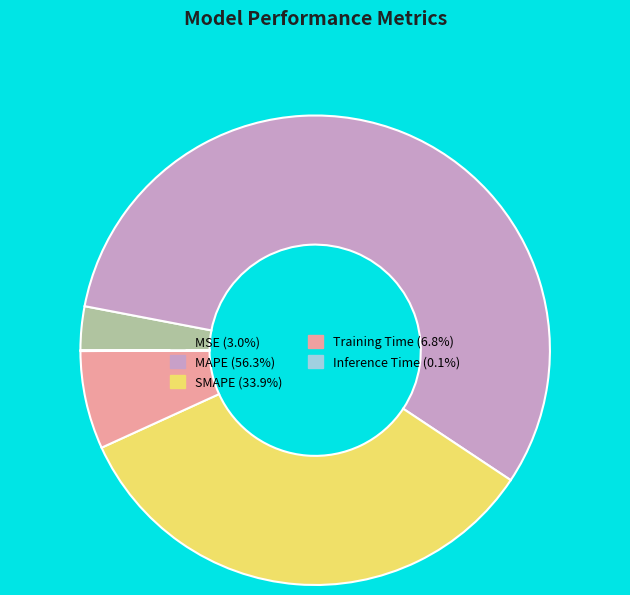

Which slice represents more than half of the pie?

MAPE